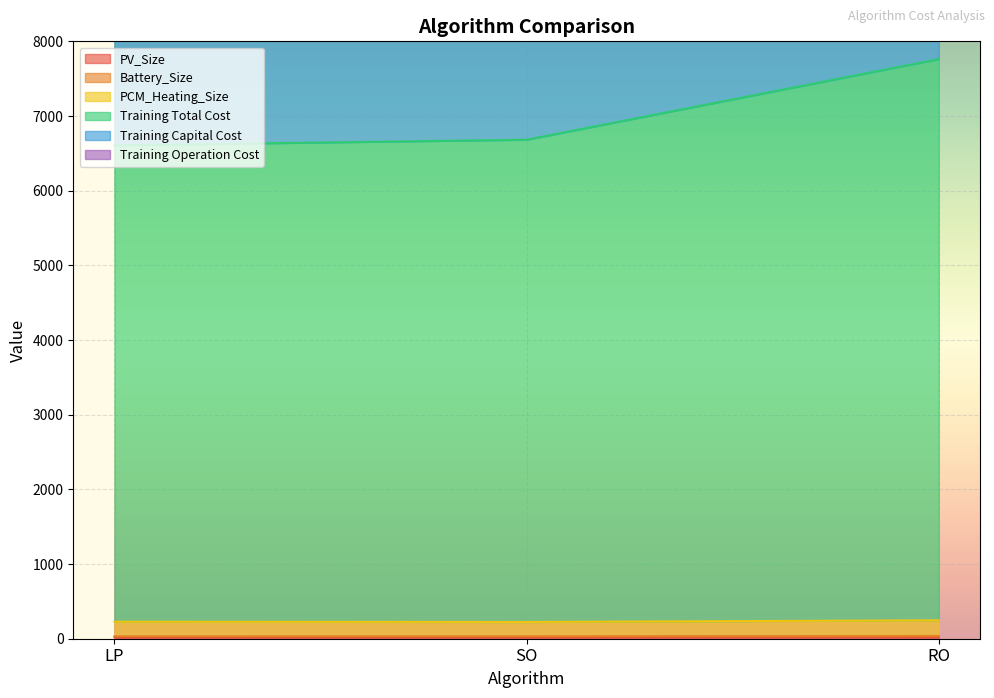

How many data points in Training Operation Cost are less than 11976?

1